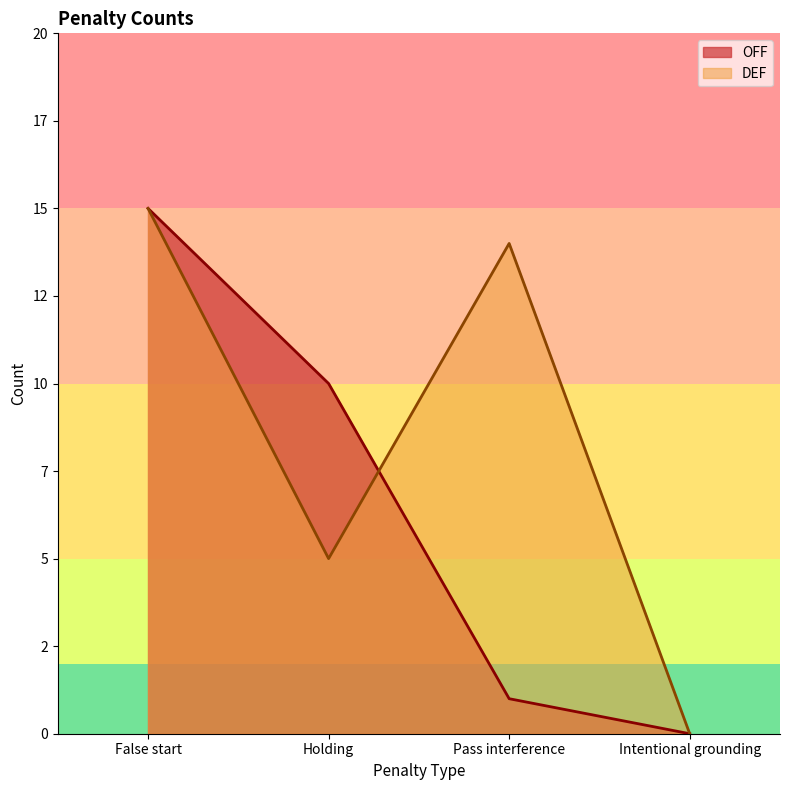

At which label does OFF reach its minimum?

Intentional grounding